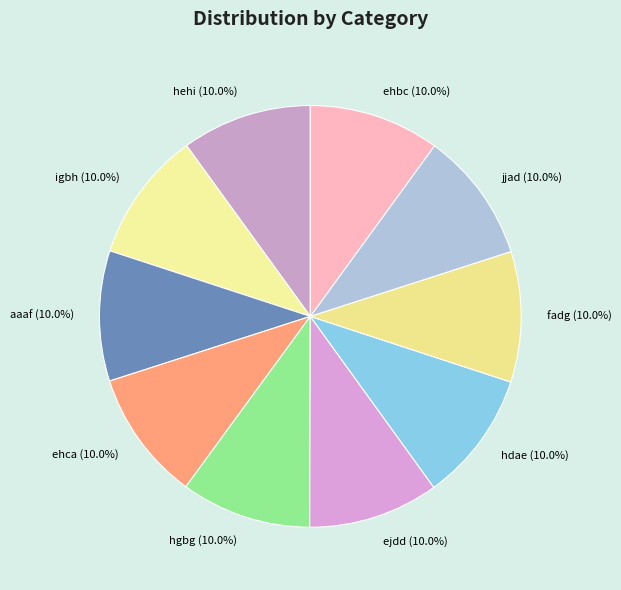

Is it true that ejdd is 10% of the pie?

True